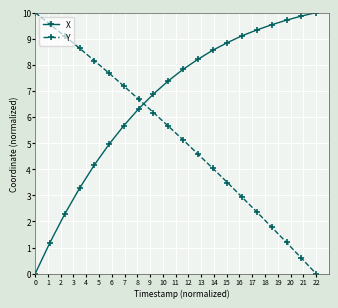

After their last crossing, which series has the higher values: X or Y?

X